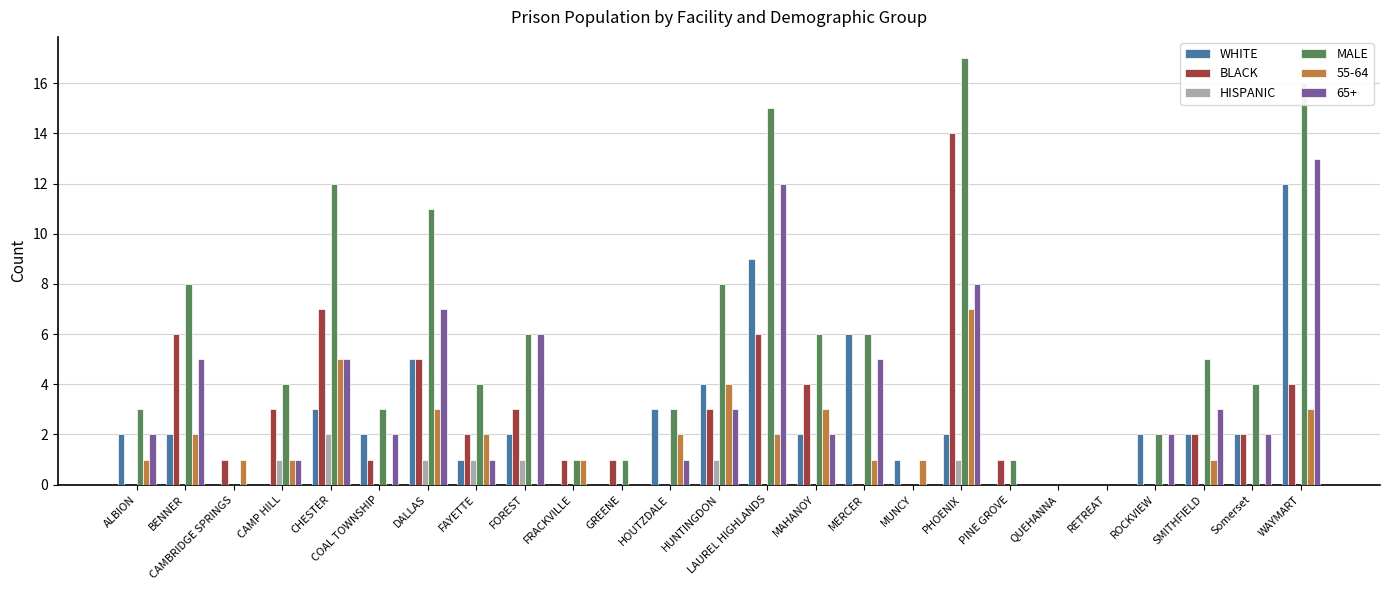

What is the greatest value displayed?

17